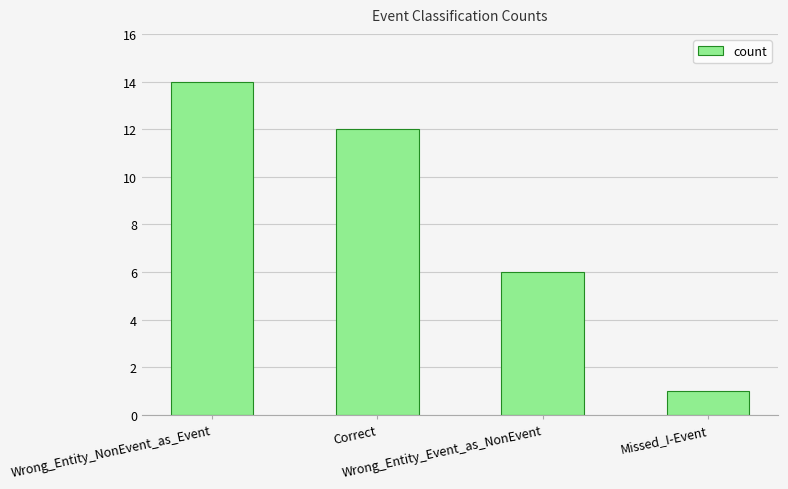

Approximately how many times larger is the value at Wrong_Entity_NonEvent_as_Event compared to Correct?

1.2